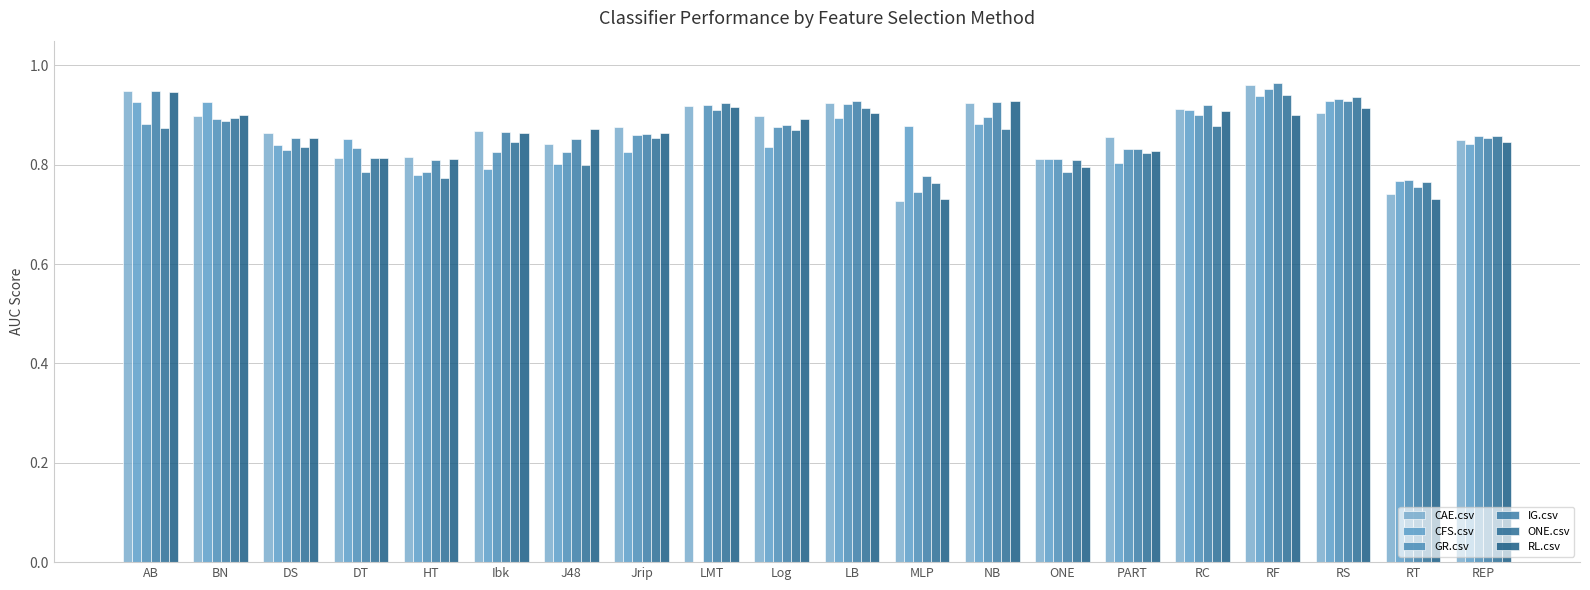

What is the sum of the CAE.csv values at REP and PART?

1.7